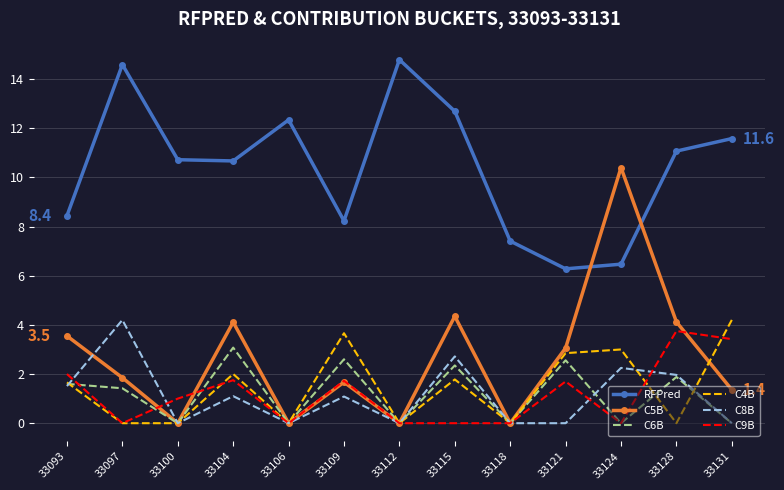

The value of C4B at 33106 is 1.6. True or false?

False